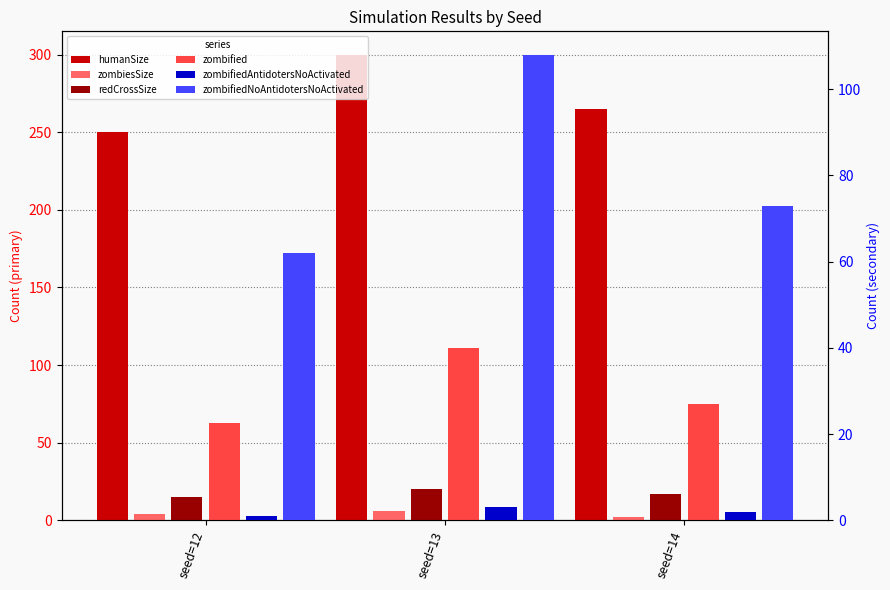

The value of zombiesSize at seed=12 is 5. True or false?

False